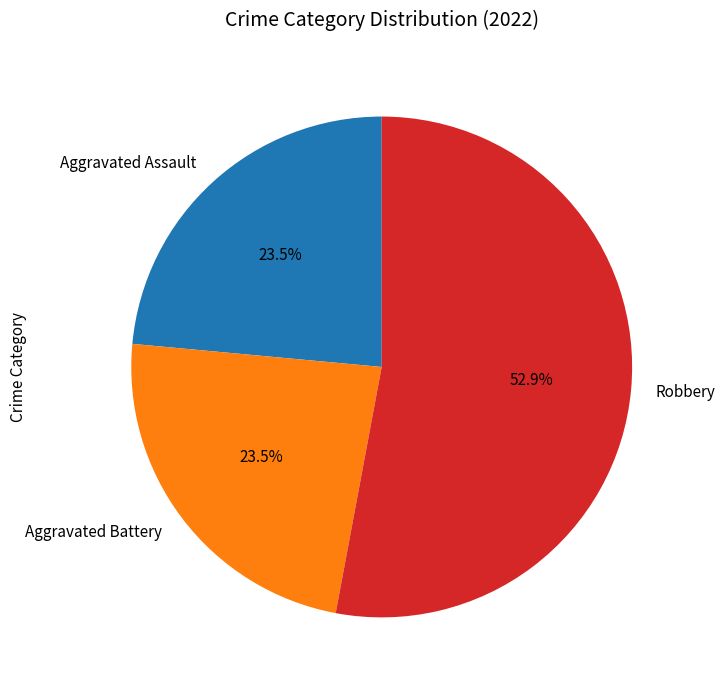

Does Aggravated Assault account for over 50% of the chart?

No